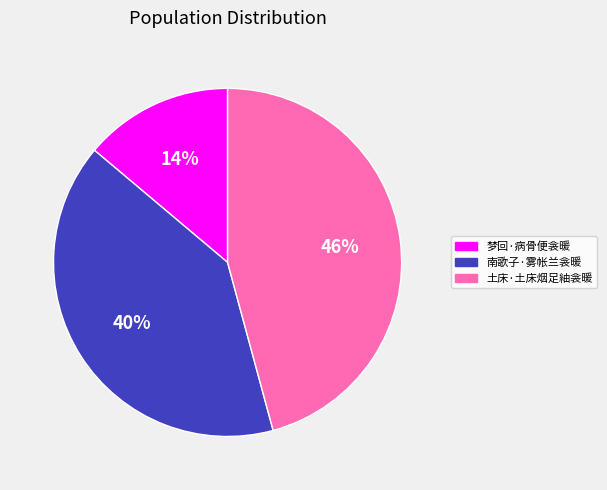

How many segments does this pie chart have?

3